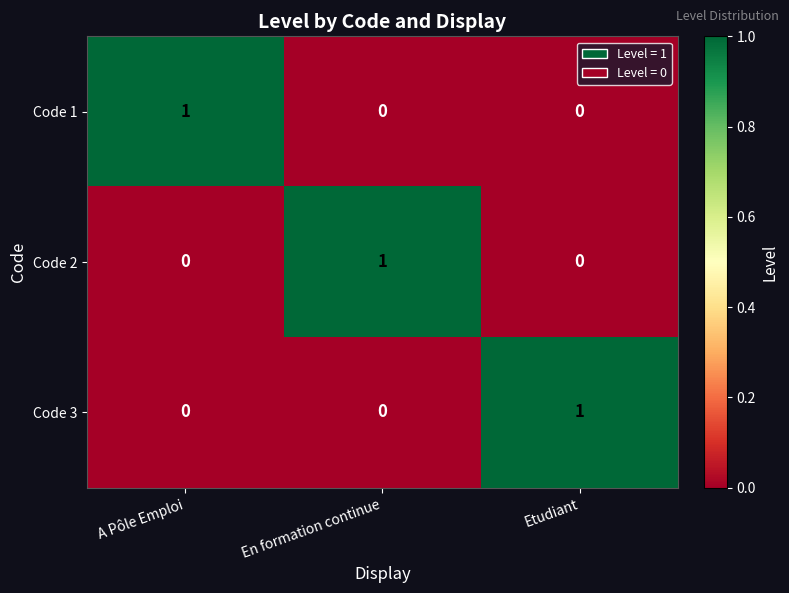

What is the total value across all series at En formation continue?

1